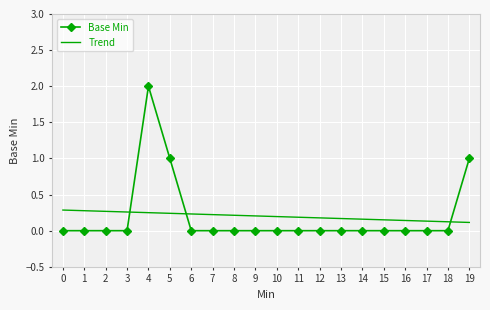

Rank the series by their average value, from lowest to highest.

Trend, Base Min